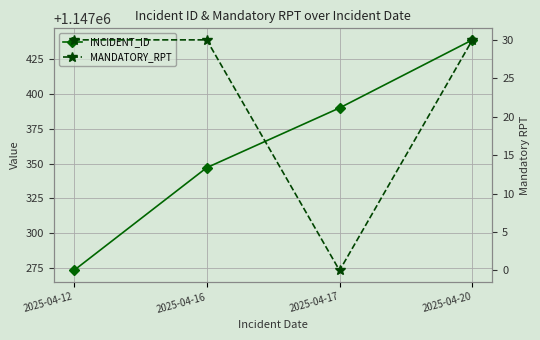

Count the number of data series in this chart.

2